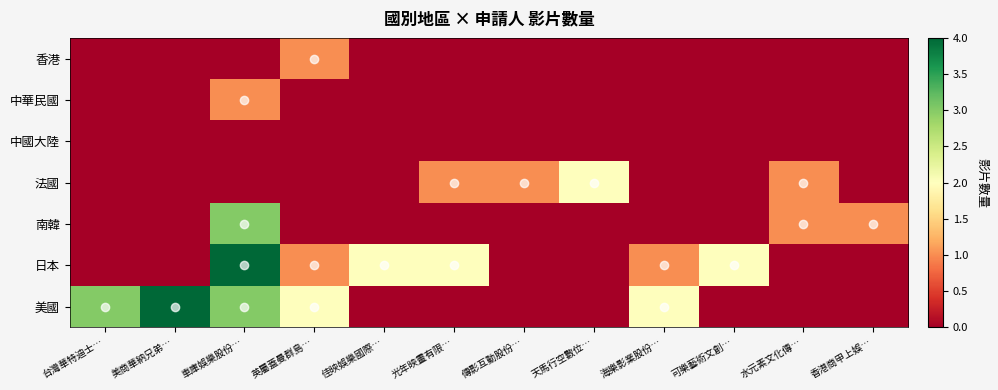

What is the difference between the highest and lowest values at 香港商甲上娛…?

1